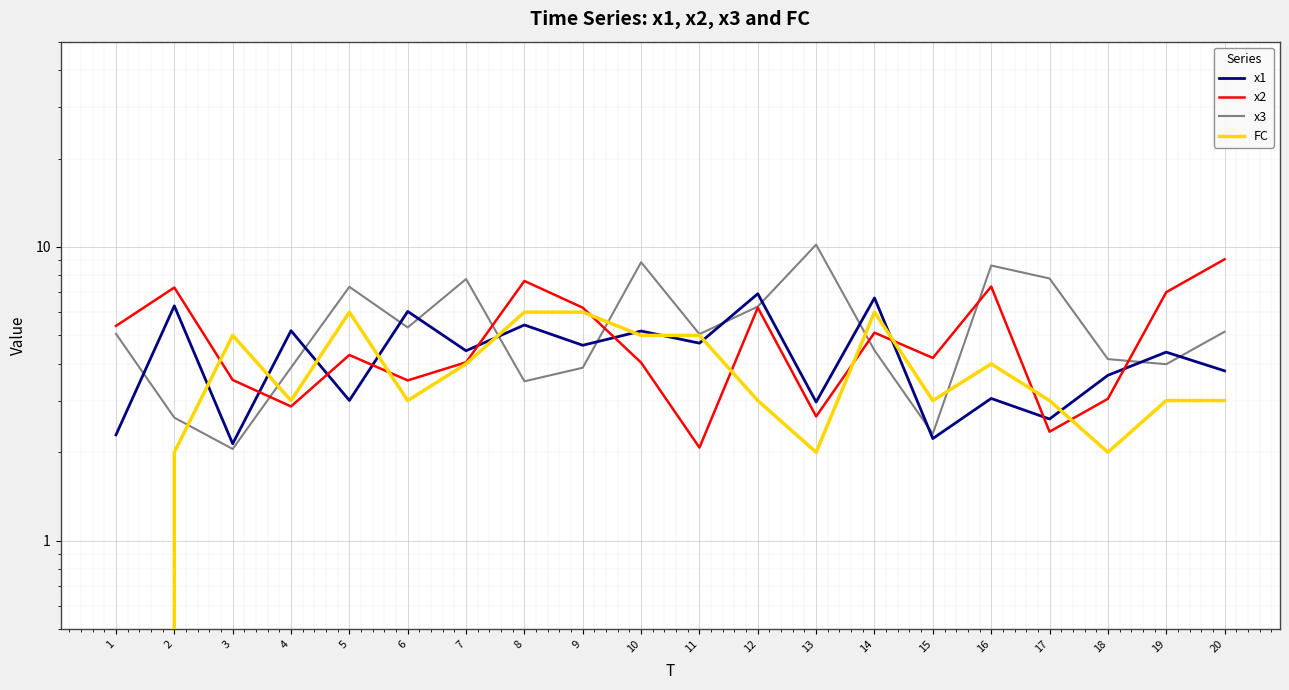

How many values in FC are above zero?

19